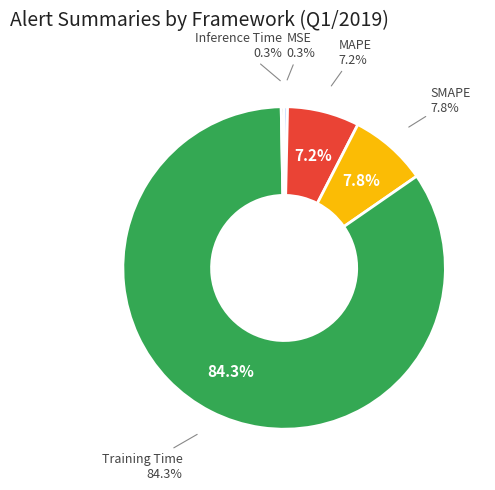

True or false: Inference Time accounts for 0% of the total.

True